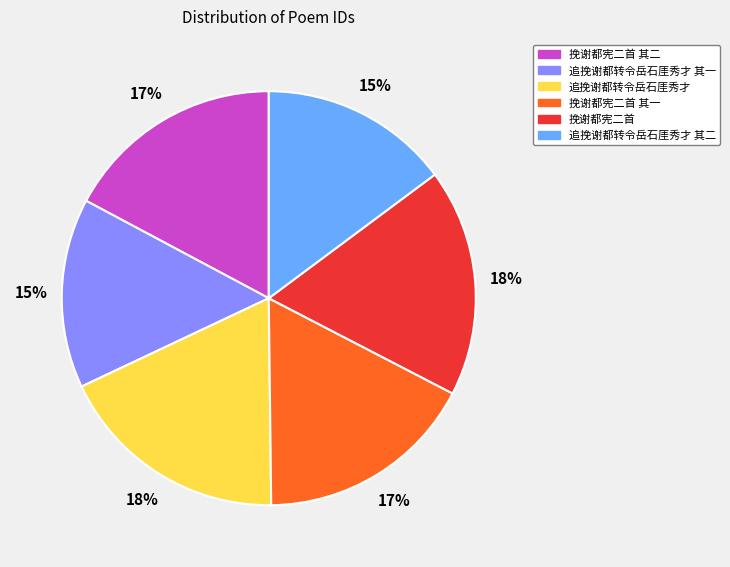

Does any single category account for the majority?

No